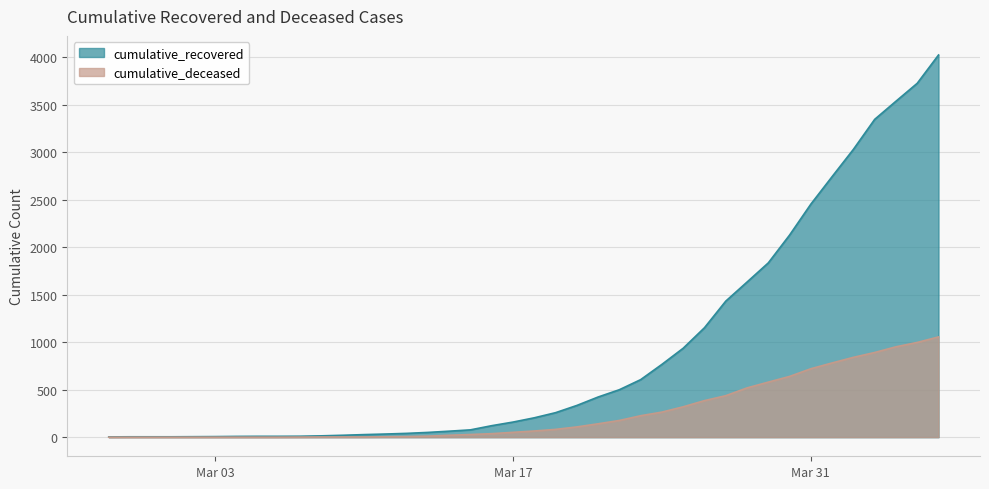

How many categories are shown in the chart?

40